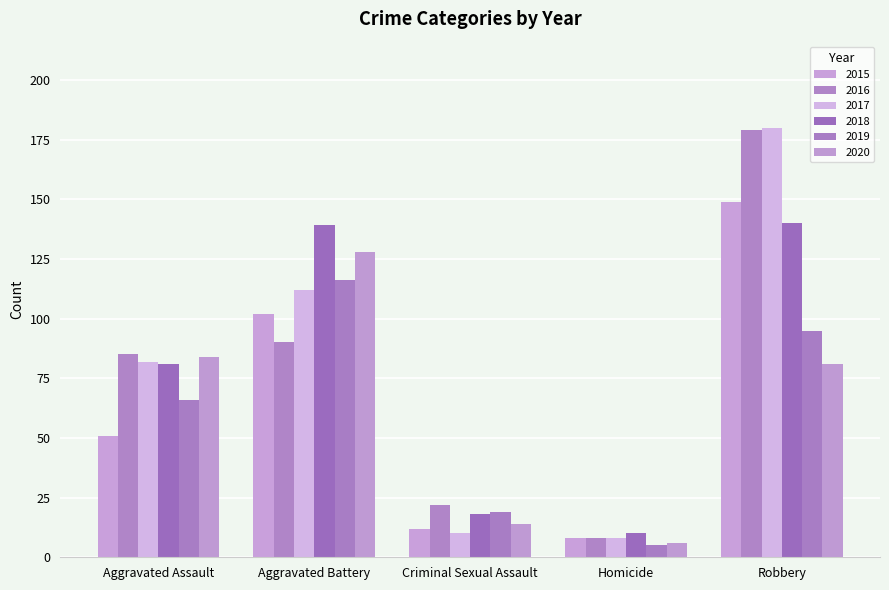

Which category has the highest value in the 2015 series?

Robbery